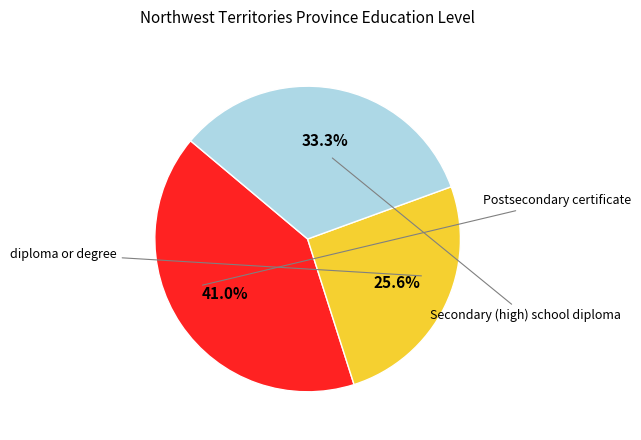

Is there any slice that represents more than half of the pie?

No